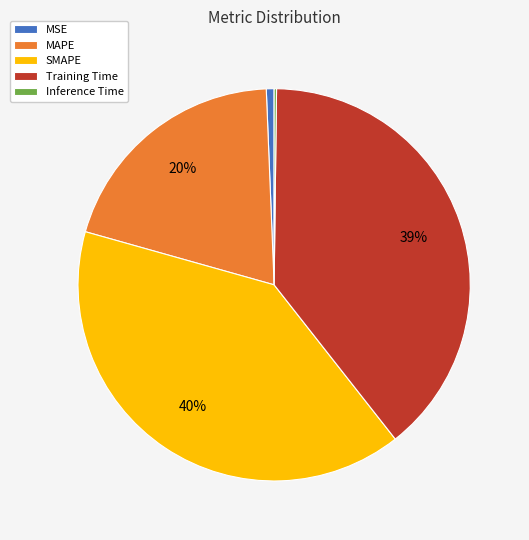

Between Training Time and MAPE, which is larger?

Training Time